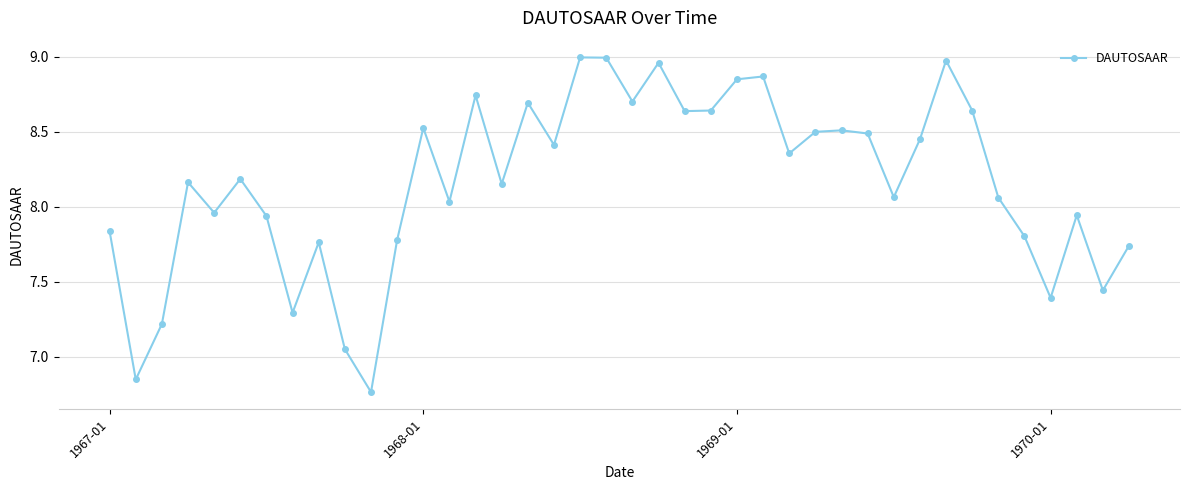

What is the difference between the second highest and second lowest values?

2.1